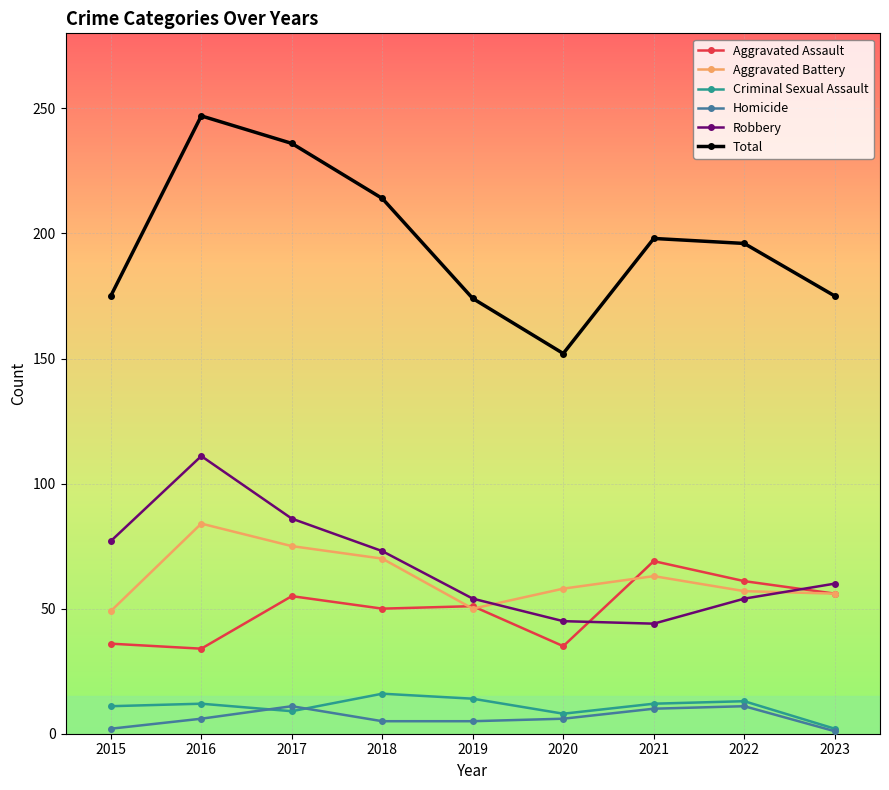

Does the chart display data point markers on the line(s)?

Yes